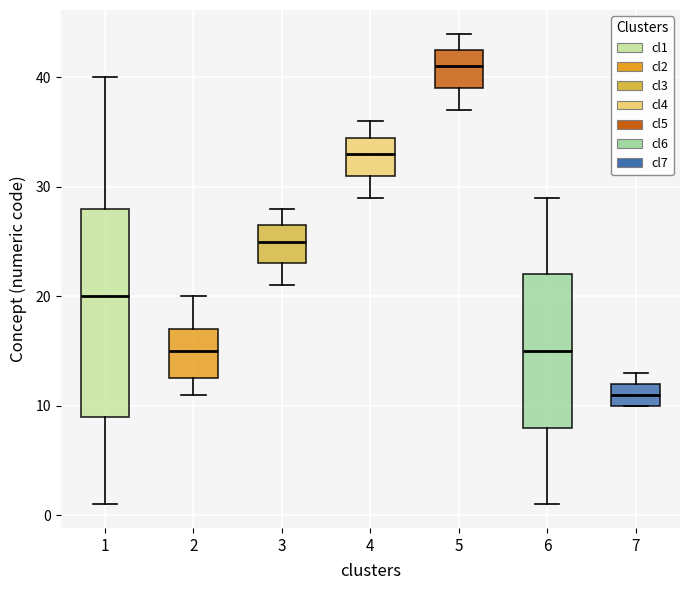

Where is the lower edge of the box at x = 4 on the y-axis? The values are not printed on the chart, so give them approximately, as read against the axis.

31